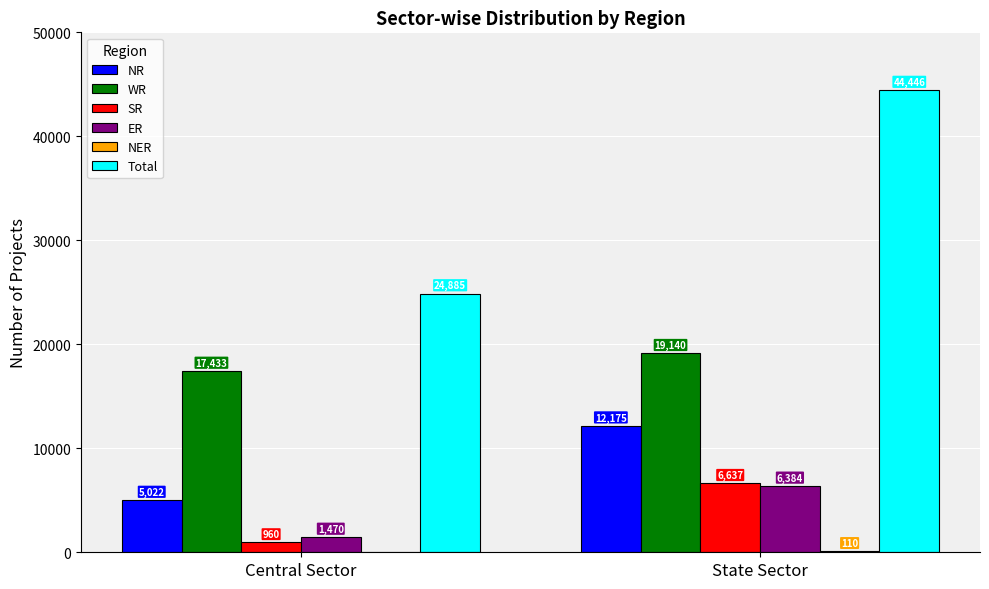

What is the sum of all NR values?

17197